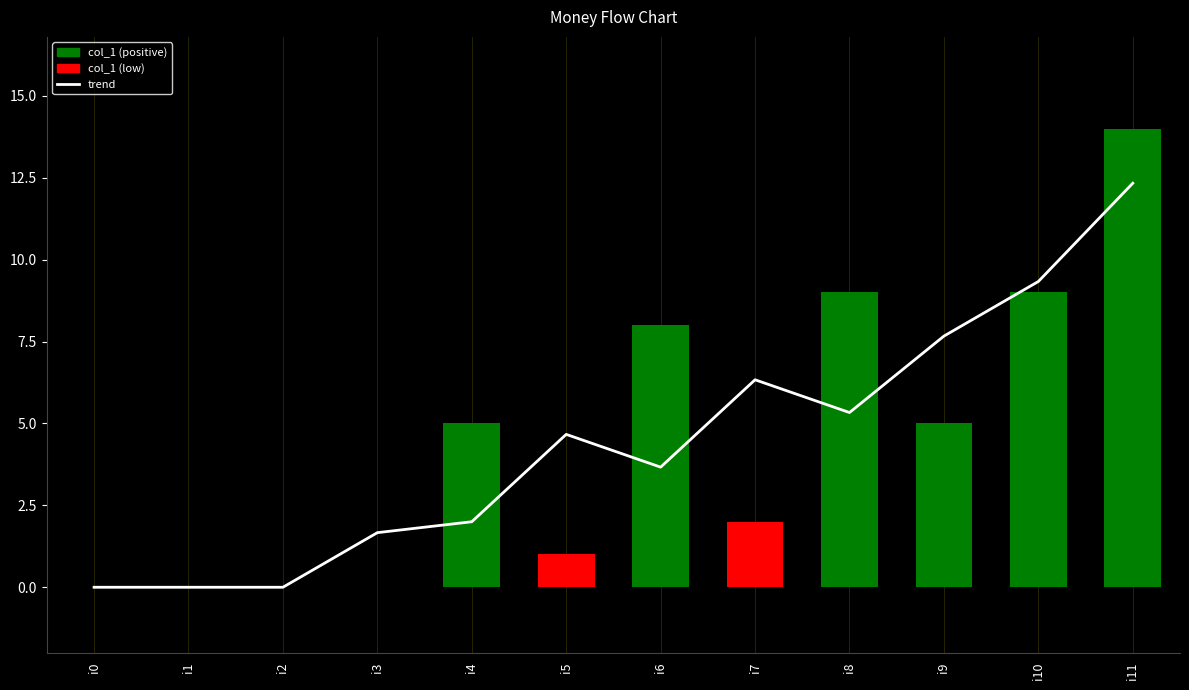

Reading left to right, extract all data points from this chart.

trend: 0.0	0.0	0.0	1.7	2.0	4.7	3.7	6.3	5.3	7.7	9.3	12.3
col_1: 0.0	0.0	0.0	0.0	5.0	1.0	8.0	2.0	9.0	5.0	9.0	14.0